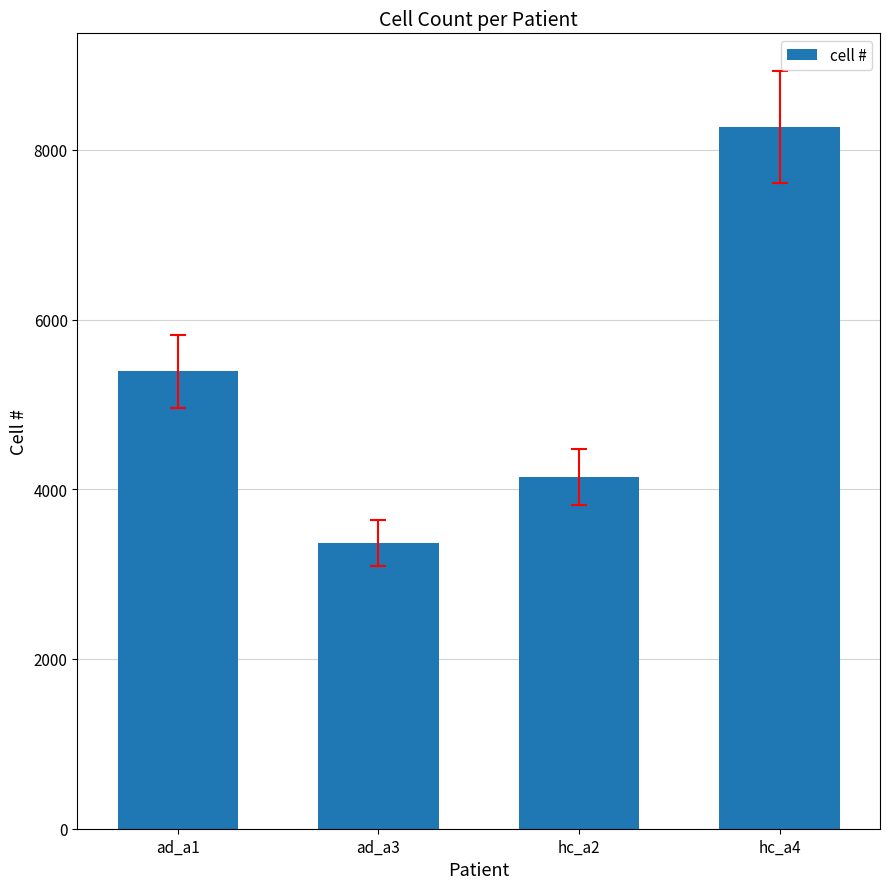

What is the value of the 2nd bar from the left?

3367